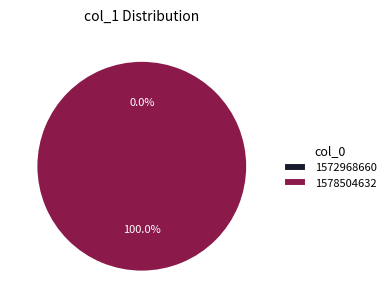

The 1578504632 slice represents 99% of the pie. True or false?

False